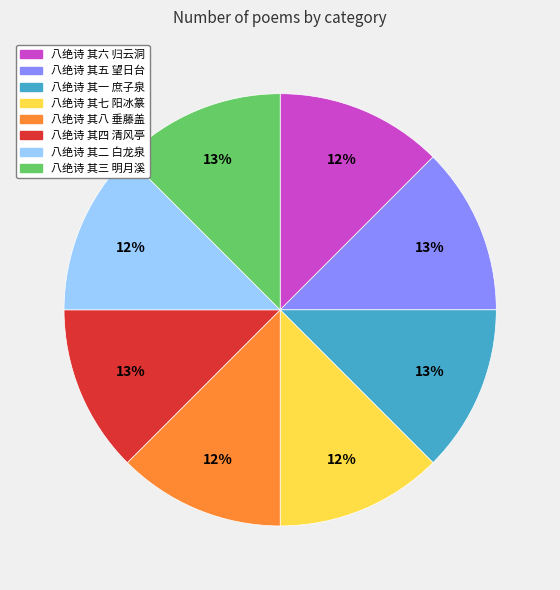

To the nearest percent, what percentage of the pie is 八绝诗 其六 归云洞?

12%